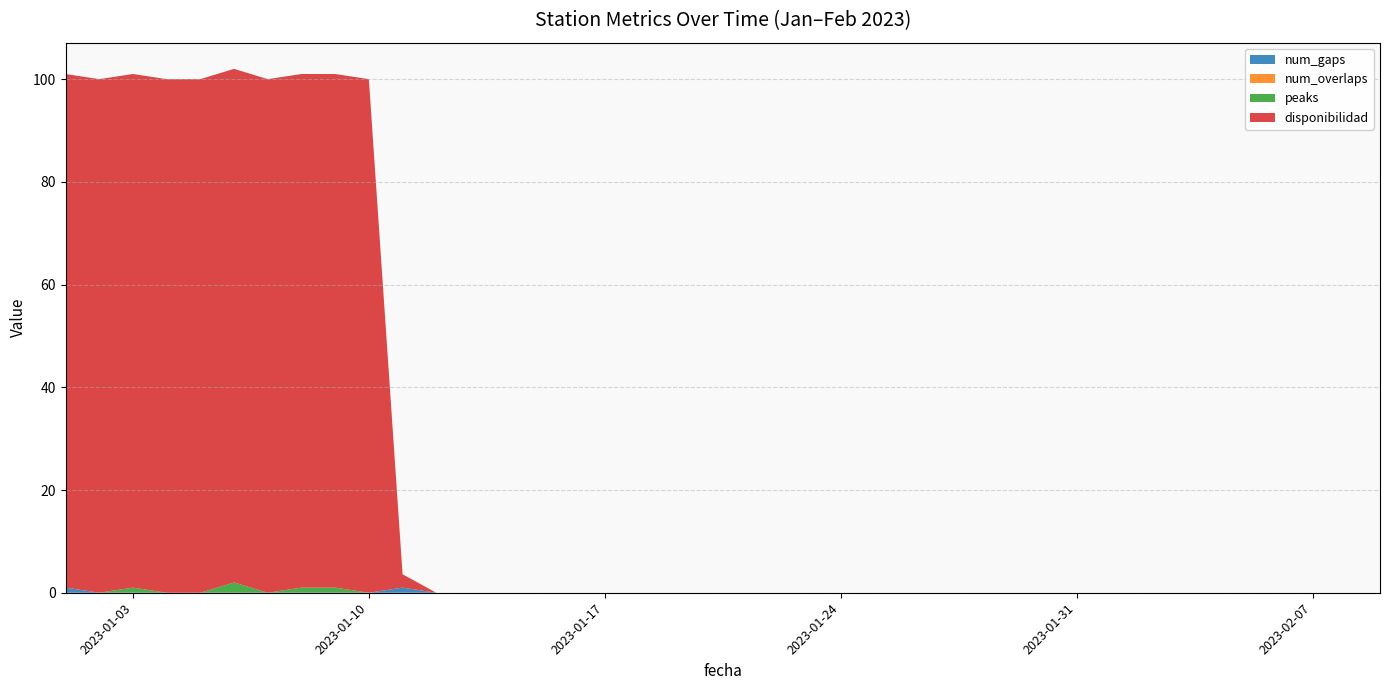

Reading left to right, transcribe all the data shown in this chart.

num_gaps: 1.0	0.0	0.0	0.0	0.0	0.0	0.0	0.0	0.0	0.0	1.0	0.0	0.0	0.0	0.0	0.0	0.0	0.0	0.0	0.0	0.0	0.0	0.0	0.0	0.0	0.0	0.0	0.0	0.0	0.0	0.0	0.0	0.0	0.0	0.0	0.0	0.0	0.0	0.0	0.0
num_overlaps: 0.0	0.0	0.0	0.0	0.0	0.0	0.0	0.0	0.0	0.0	0.0	0.0	0.0	0.0	0.0	0.0	0.0	0.0	0.0	0.0	0.0	0.0	0.0	0.0	0.0	0.0	0.0	0.0	0.0	0.0	0.0	0.0	0.0	0.0	0.0	0.0	0.0	0.0	0.0	0.0
peaks: 0.0	0.0	1.0	0.0	0.0	2.0	0.0	1.0	1.0	0.0	0.0	0.0	0.0	0.0	0.0	0.0	0.0	0.0	0.0	0.0	0.0	0.0	0.0	0.0	0.0	0.0	0.0	0.0	0.0	0.0	0.0	0.0	0.0	0.0	0.0	0.0	0.0	0.0	0.0	0.0
disponibilidad: 100.0	100.0	100.0	100.0	100.0	100.0	100.0	100.0	100.0	100.0	2.6	0.0	0.0	0.0	0.0	0.0	0.0	0.0	0.0	0.0	0.0	0.0	0.0	0.0	0.0	0.0	0.0	0.0	0.0	0.0	0.0	0.0	0.0	0.0	0.0	0.0	0.0	0.0	0.0	0.0